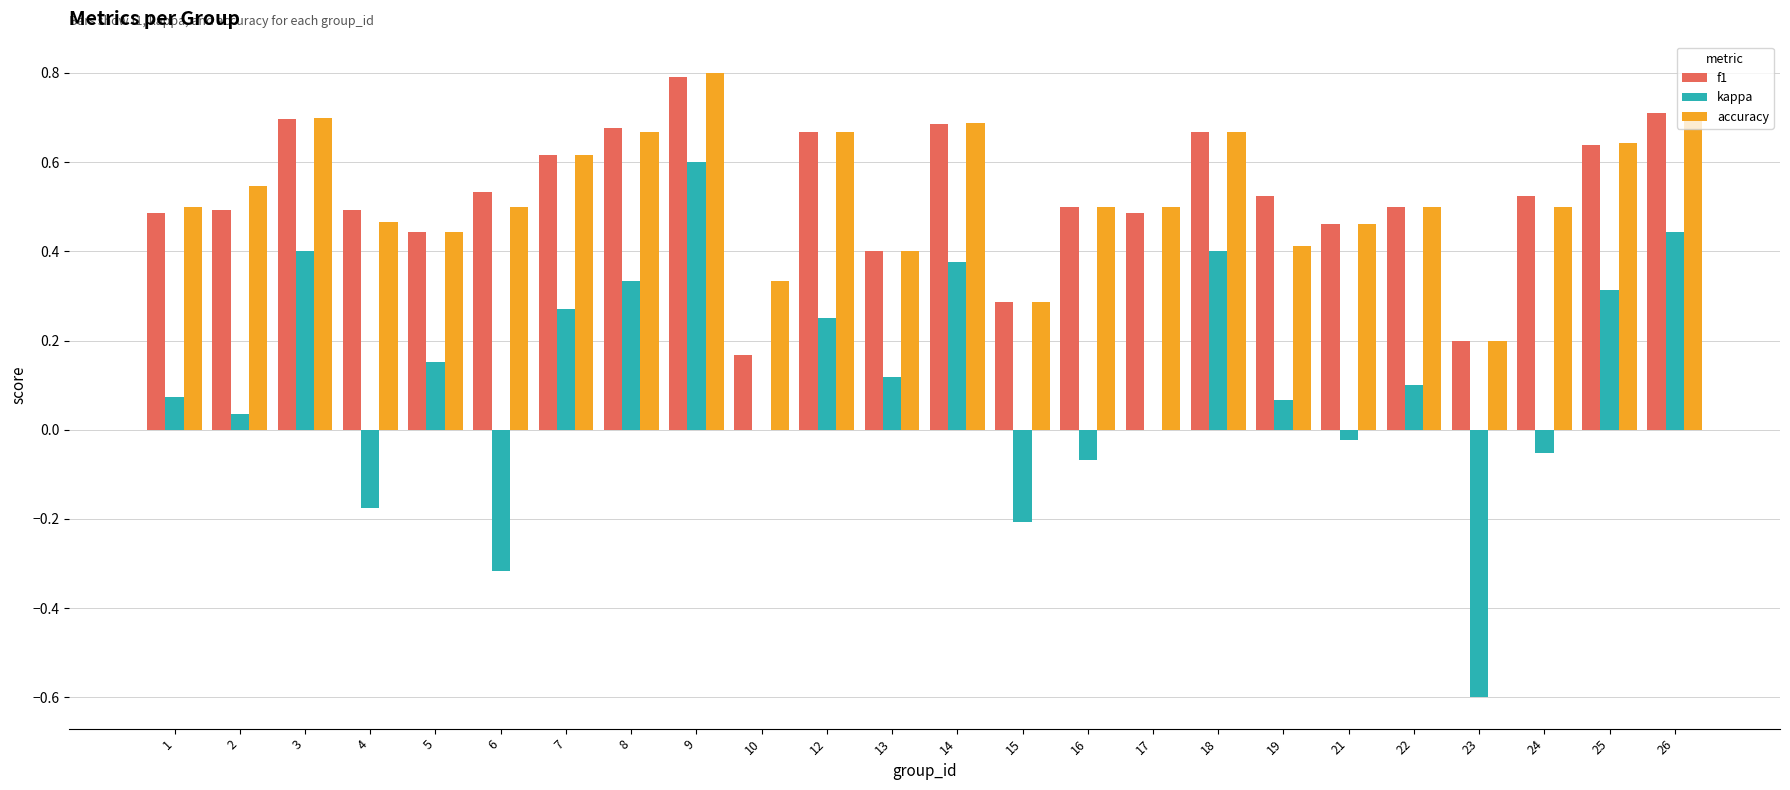

At which category is the sum across all series the highest?

9